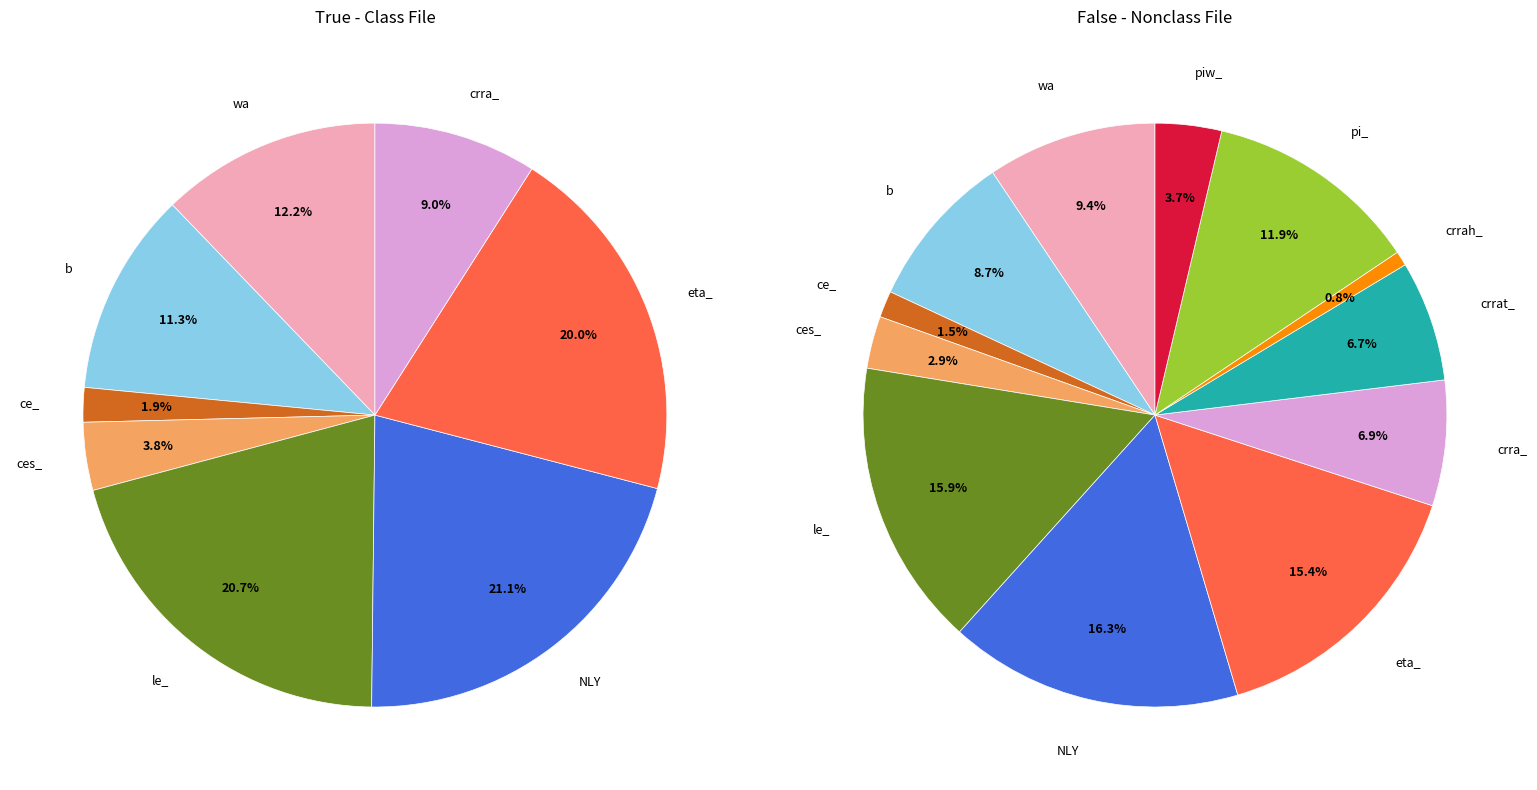

What percentage is the ce_ slice, to the nearest percent?

1%